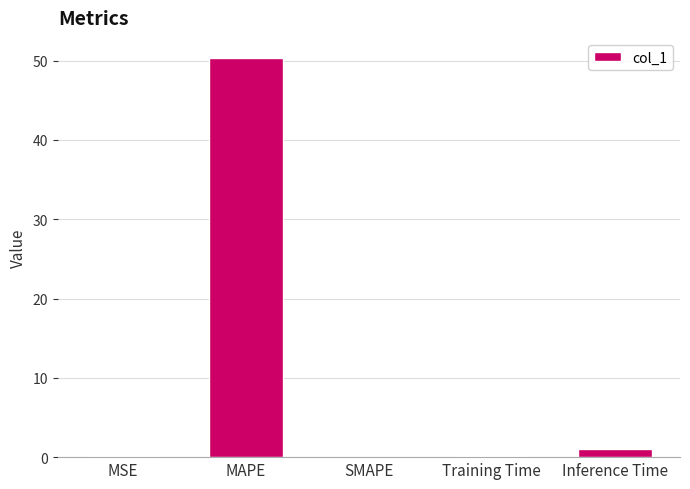

What is the change in value from MAPE to SMAPE?

-50.4